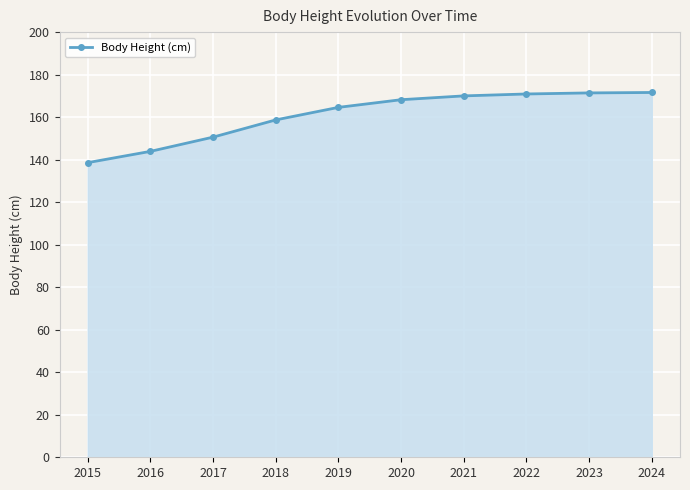

What is the change in value from 2015 to 2019?

+26.0